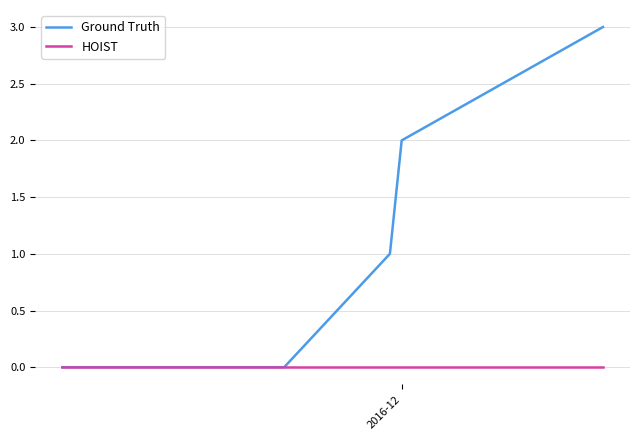

Which series has the widest spread of values?

Ground Truth